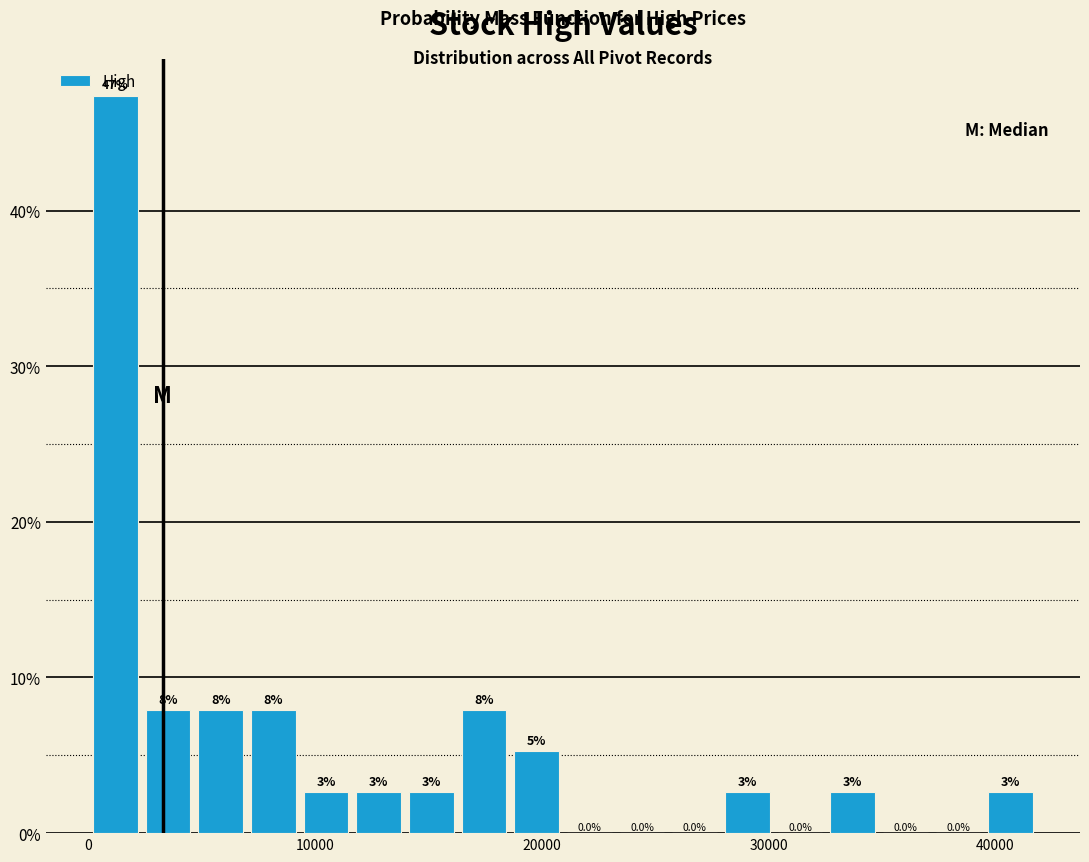

Around what value on the x-axis is the tallest bar? Give the approximate position of its centre, as read against the axis.

1000